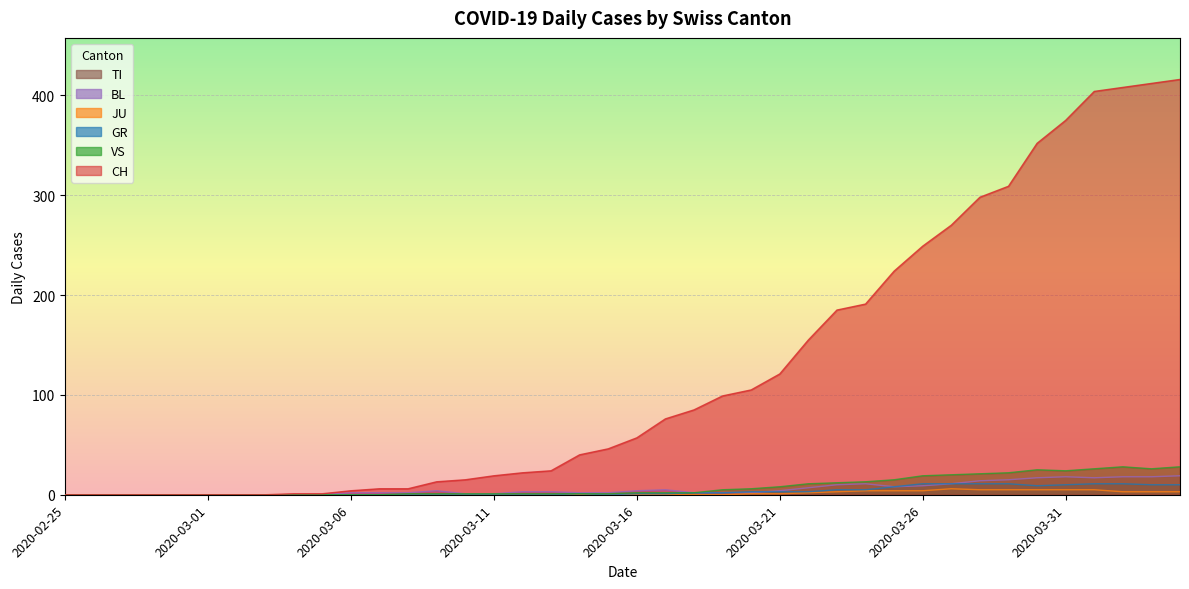

Which series has the largest total across all categories?

CH